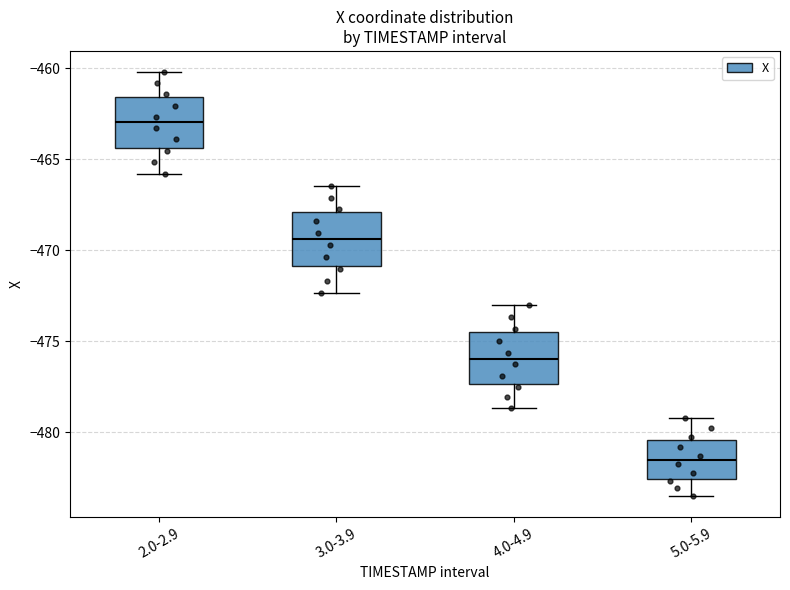

Which box has the lowest median line?

5.0-5.9